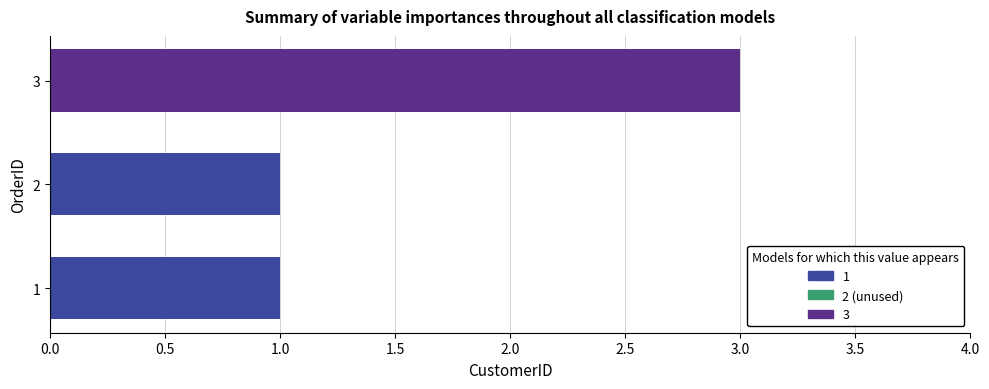

Which label corresponds to the largest value in the chart?

3